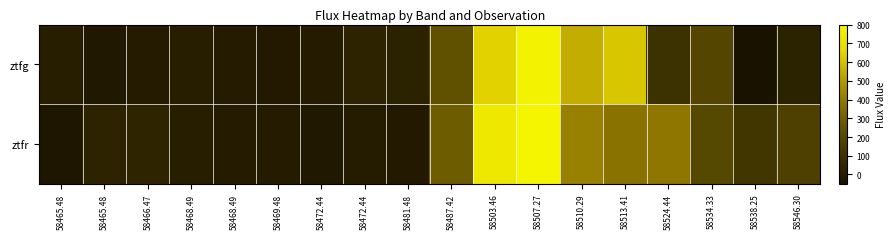

Reading left to right, what are all the values shown in this chart?

ztfg: 58465.48=8.5	58465.48=-19.5	58466.47=-3.5	58468.49=6.4	58468.49=-3.6	58469.48=-11.9	58472.44=-5.6	58472.44=34.0	58481.48=27.6	58487.42=248.7	58503.46=644.4	58507.27=787.1	58510.29=551.2	58513.41=612.9	58524.44=99.5	58534.33=201.0	58538.25=-50.2	58546.30=27.5
ztfr: 58465.48=-23.8	58465.48=33.4	58466.47=38.9	58468.49=9.1	58468.49=-3.3	58469.48=-4.2	58472.44=-17.2	58472.44=1.9	58481.48=-12.2	58487.42=290.7	58503.46=731.9	58507.27=800.7	58510.29=419.8	58513.41=375.6	58524.44=389.3	58534.33=206.2	58538.25=124.2	58546.30=171.8